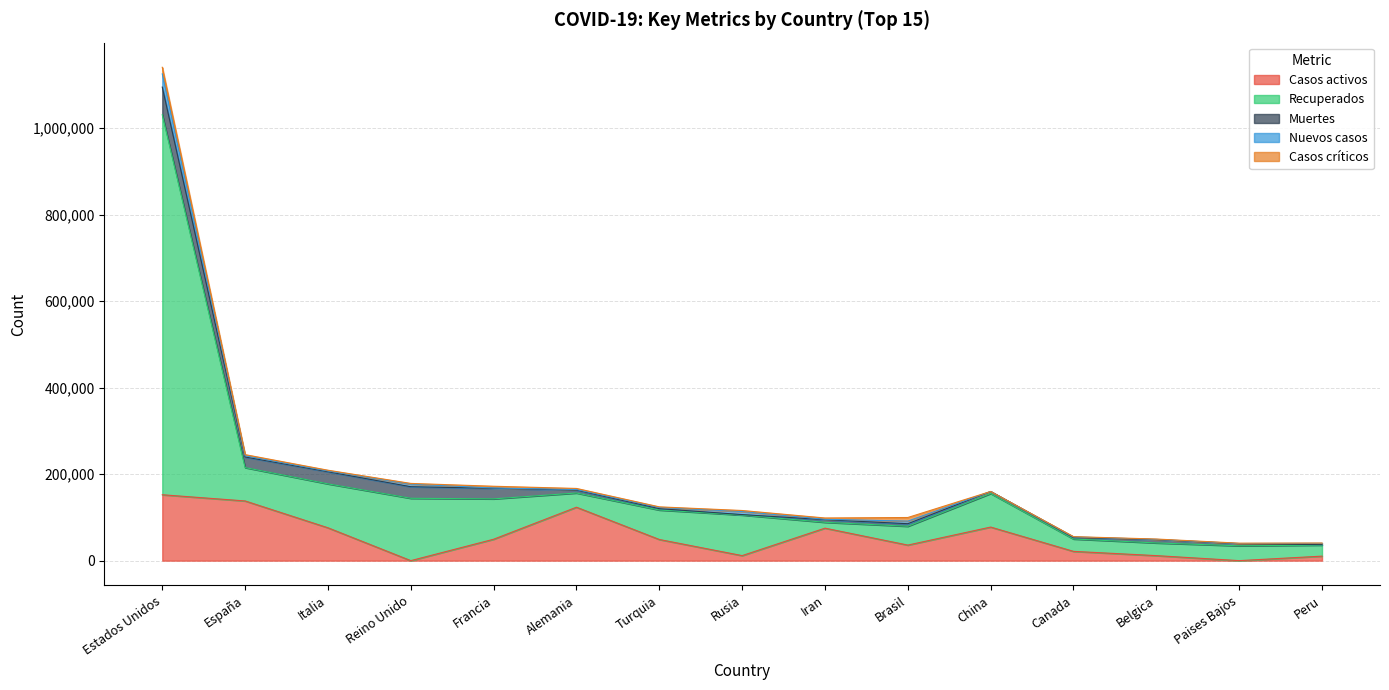

Which label corresponds to the smallest value in the chart?

Reino Unido